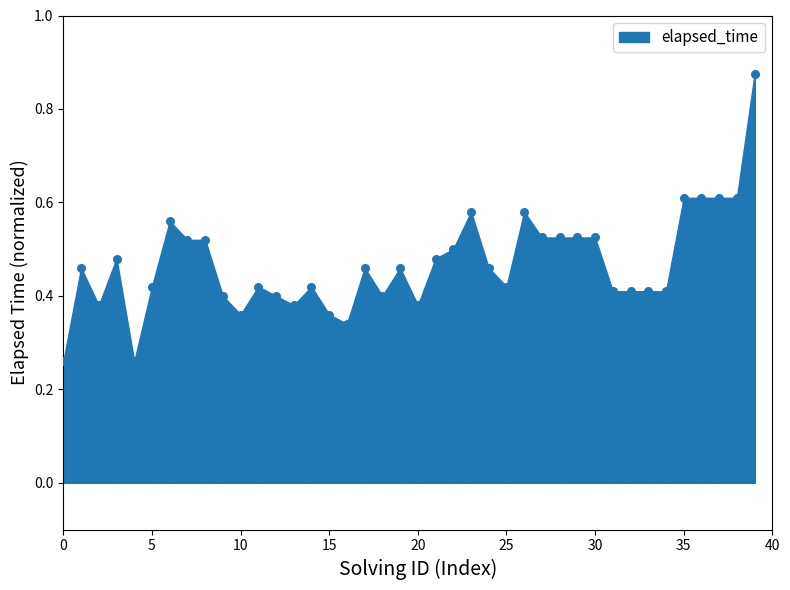

How many points are shown in the scatter plot?

40